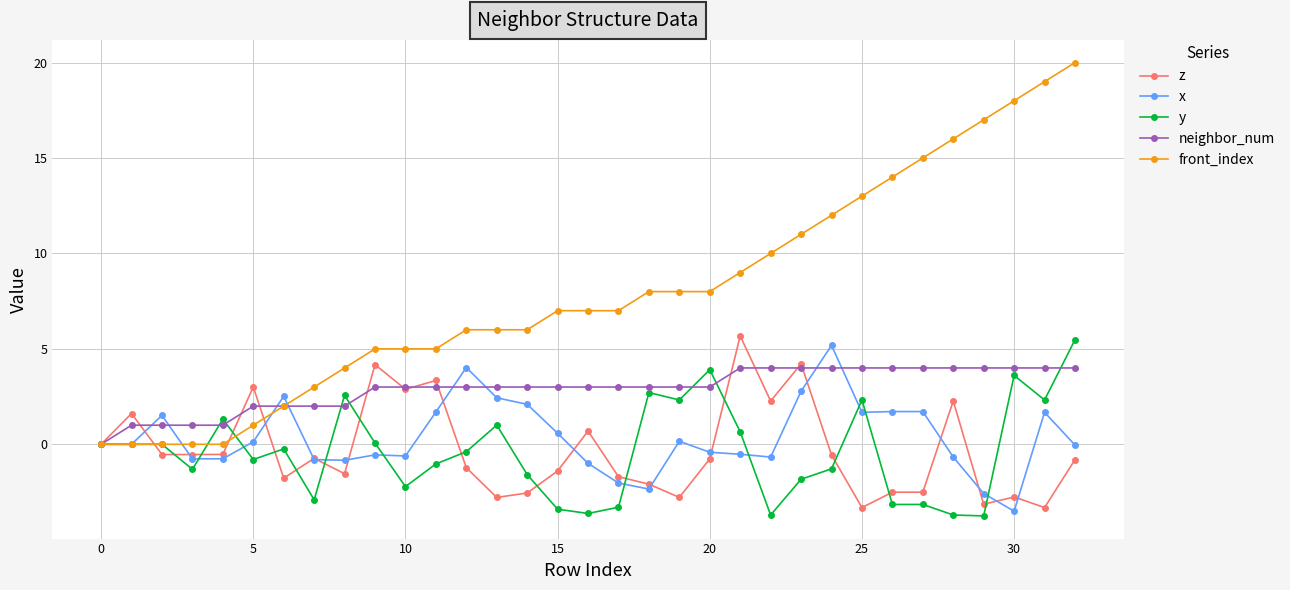

What is the value of the front_index point at the 31st from the left?

18.0